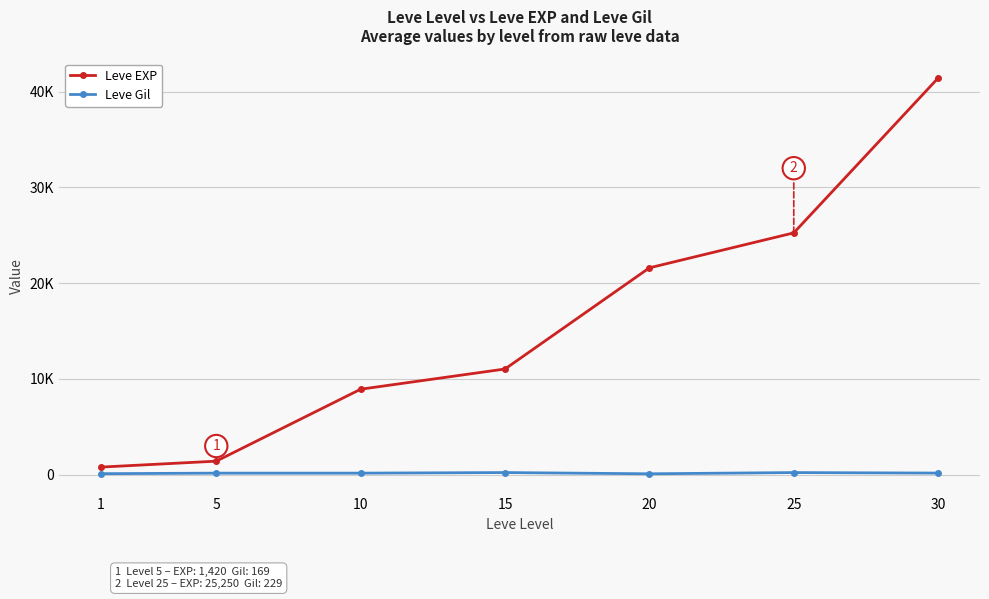

True or false: Leve Gil and Leve EXP cross at least once.

False